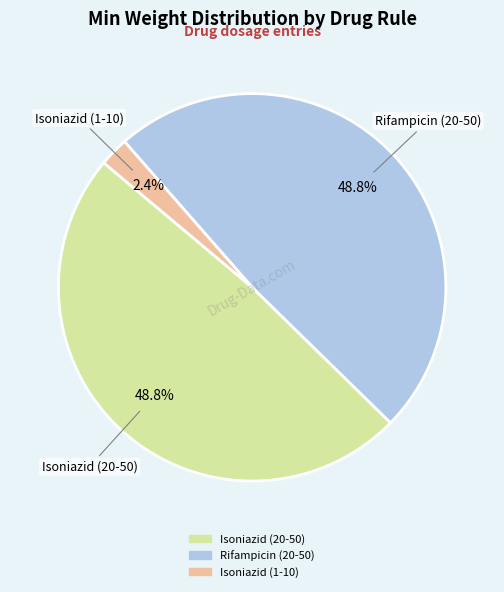

To the nearest percent, what percentage of the pie is Isoniazid (1-10)?

2%